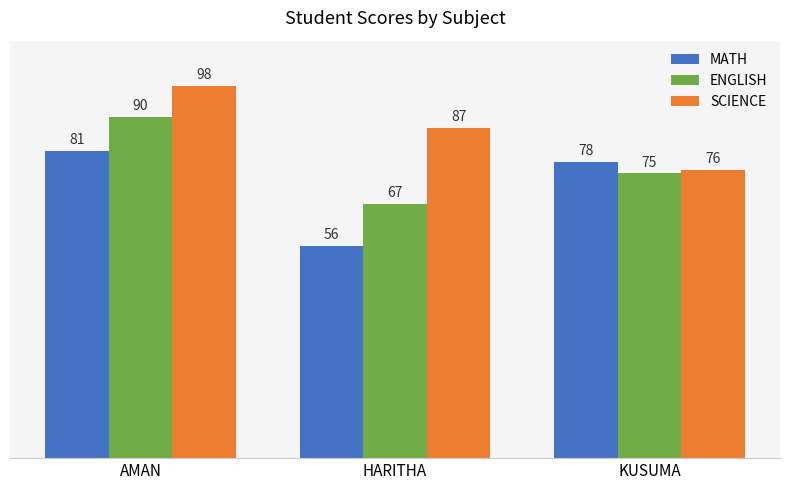

How many ENGLISH values are between 67 and 90?

3